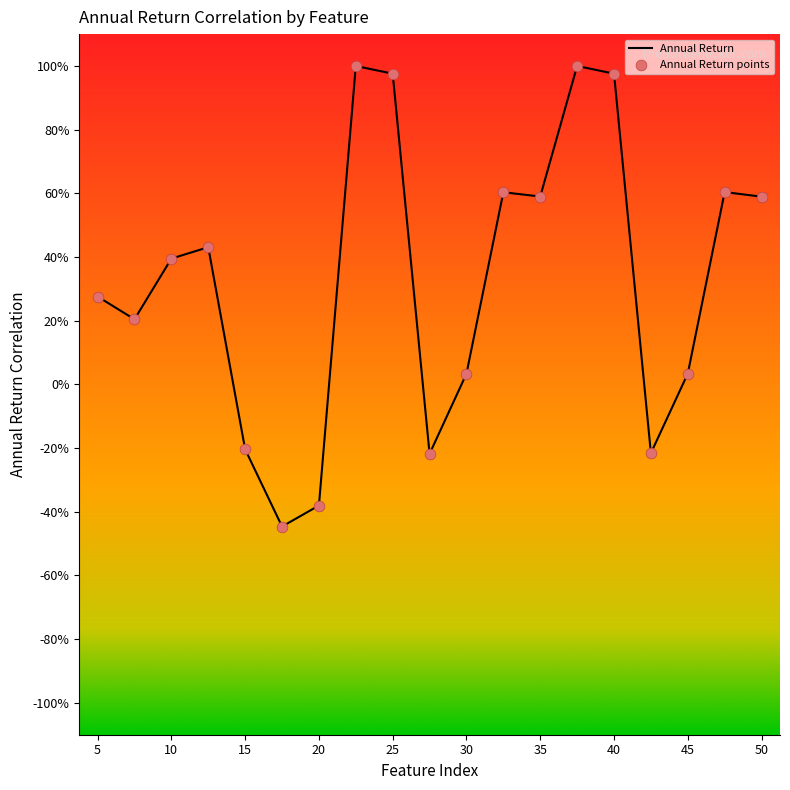

Does the chart have visible grid lines?

No